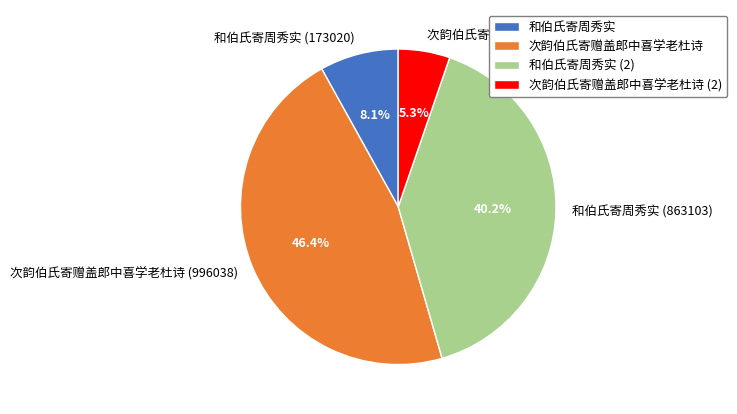

How many segments does this pie chart have?

4